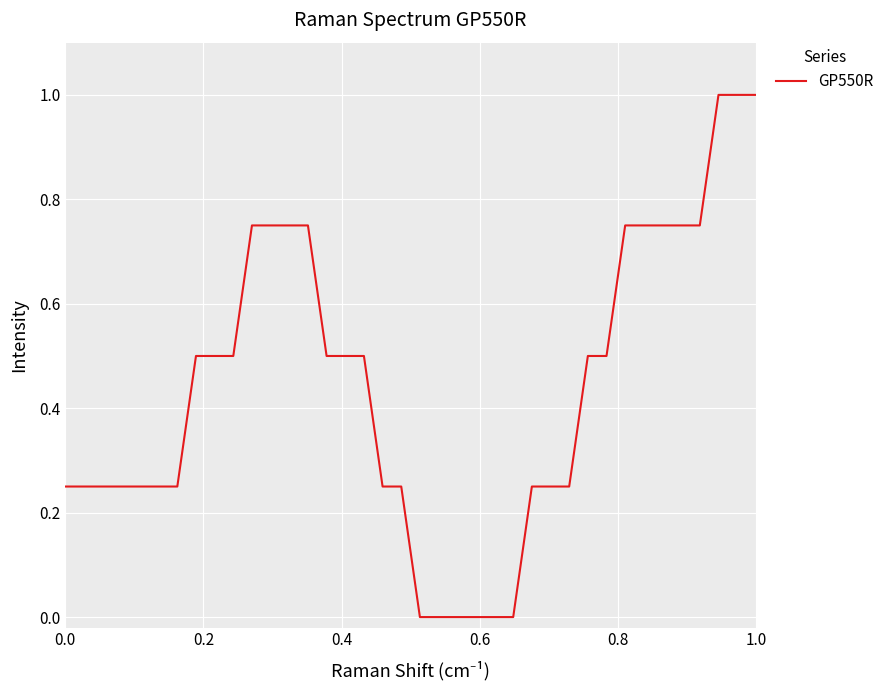

What is the difference between the maximum and minimum values?

1.0